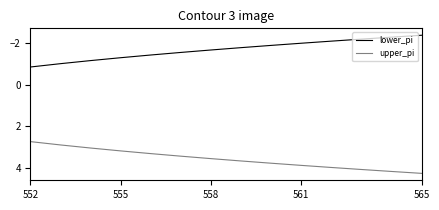

What is the difference between the maximum and minimum values in the upper_pi series?

1.5